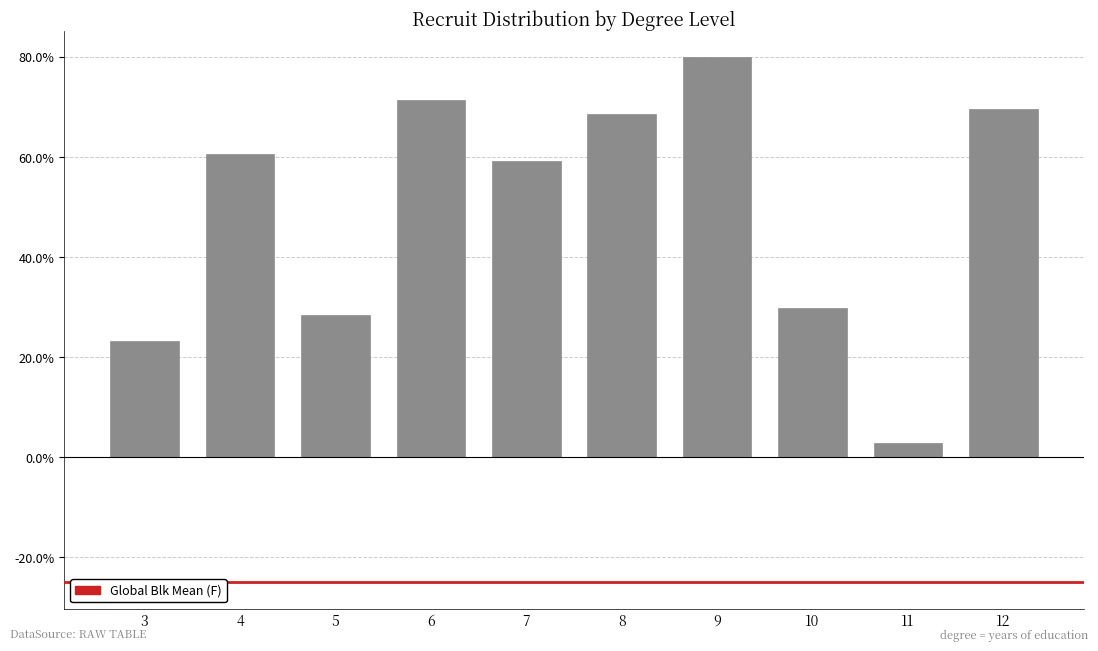

Where is the data nearest to the value 0?

11